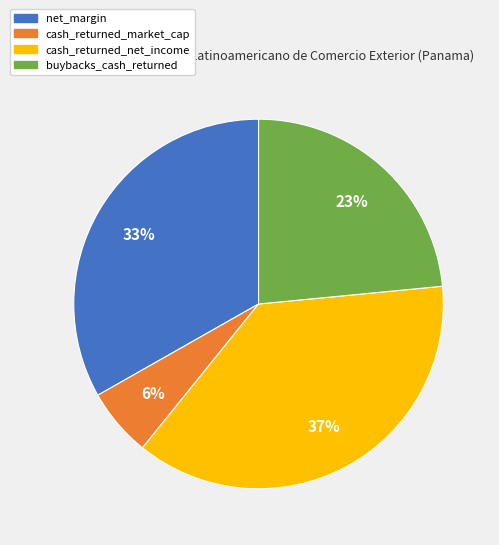

To the nearest percent, what is the combined percentage of cash_returned_net_income and cash_returned_market_cap?

43%